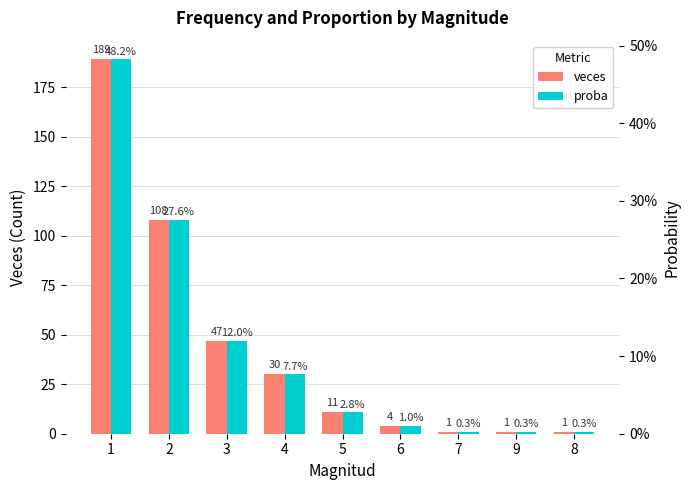

What is the total value across all series at 5?

11.0